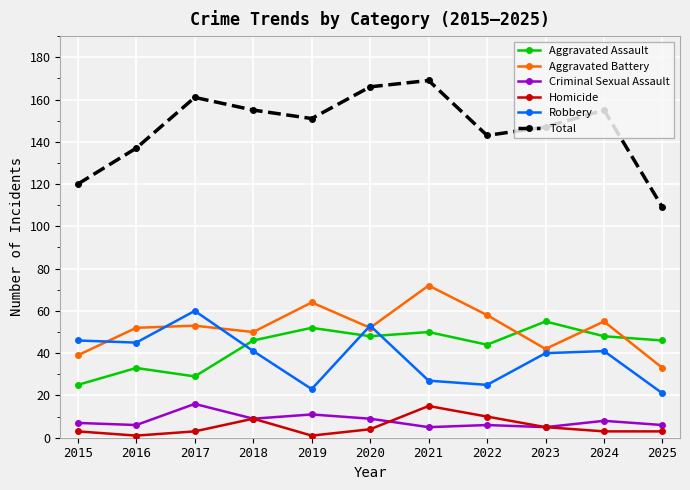

How many series are shown in this chart?

6